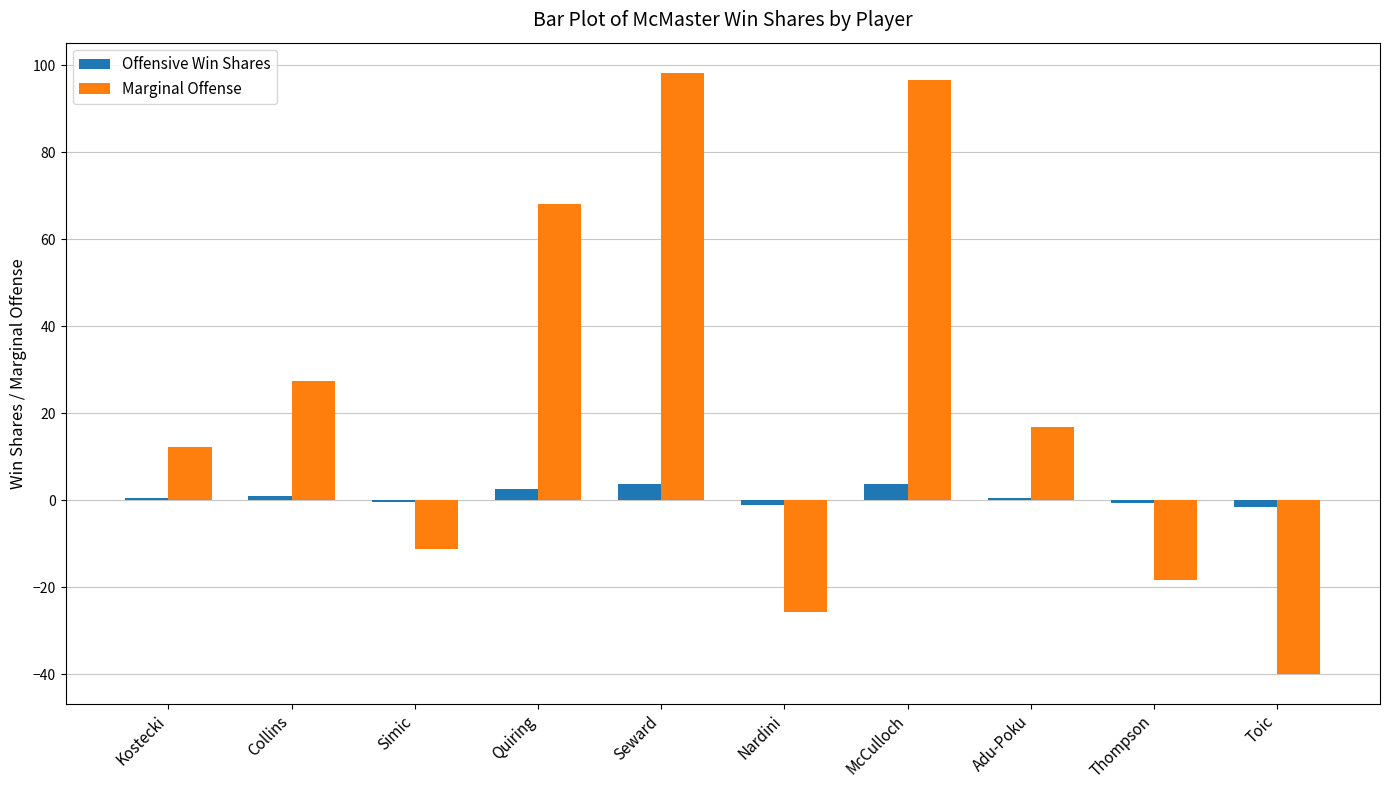

Which series changed the most between Kostecki and Nardini?

Marginal Offense